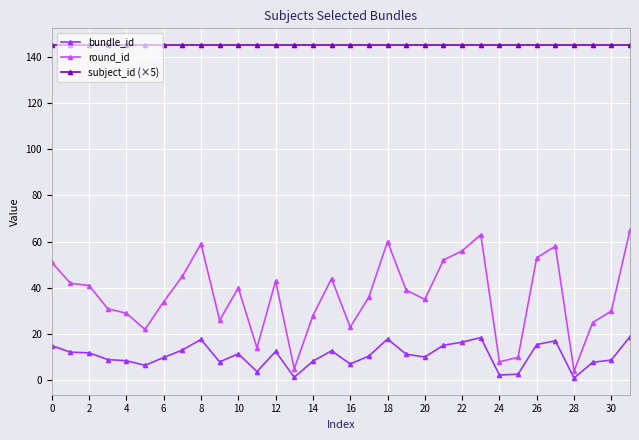

Which series has the largest total across all categories?

subject_id (×5)